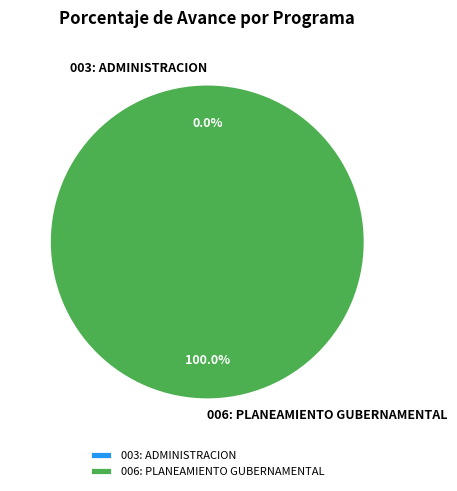

How many slices are in this pie chart?

2